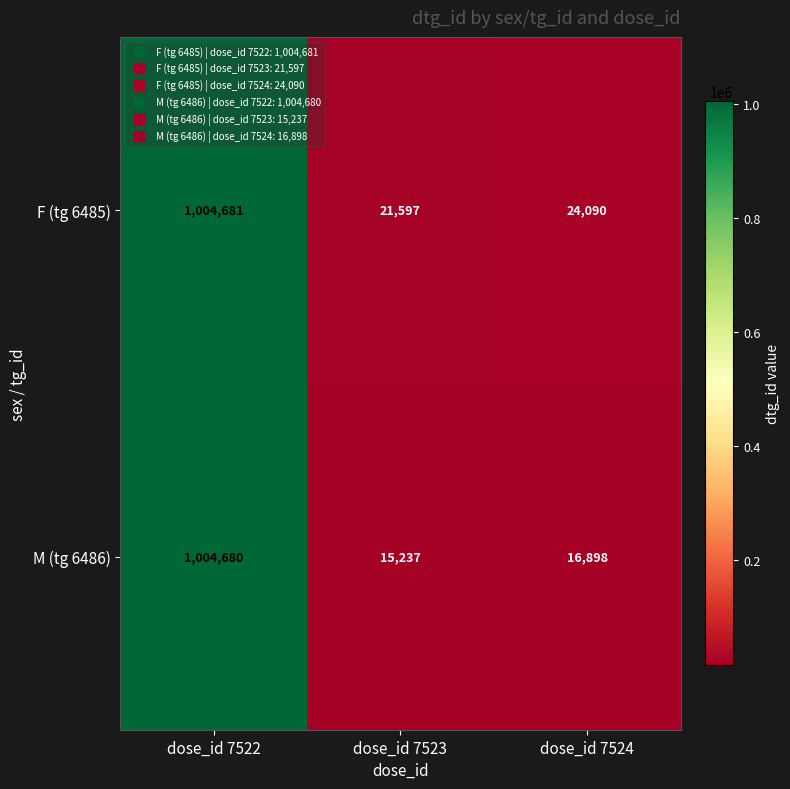

Reading left to right, transcribe all the data shown in this chart.

F (tg 6485): dose_id 7522=1004681	dose_id 7523=21597	dose_id 7524=24090
M (tg 6486): dose_id 7522=1004680	dose_id 7523=15237	dose_id 7524=16898